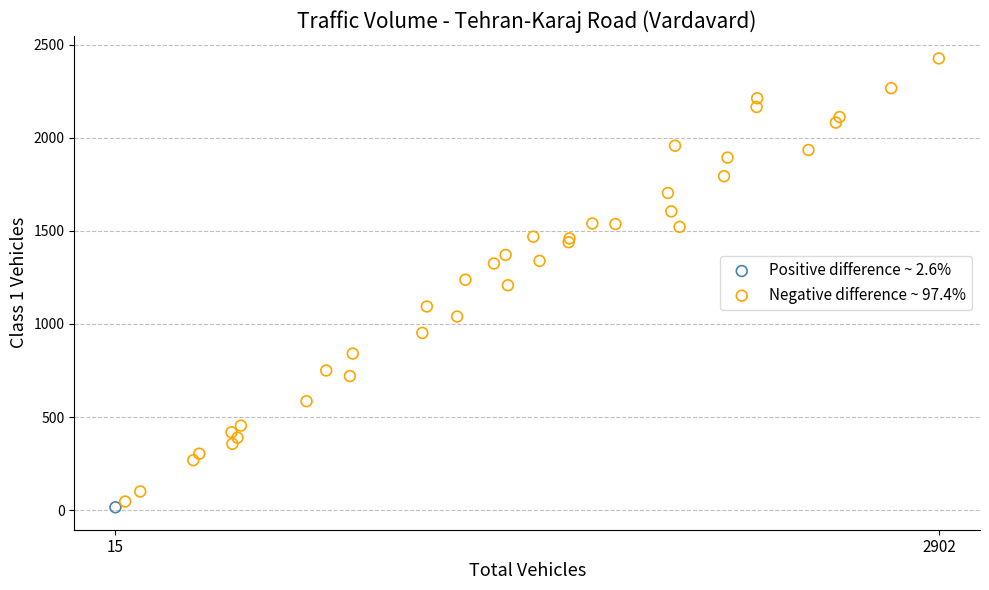

What are all the series names shown in the legend?

Positive difference ~ 2.6%, Negative difference ~ 97.4%